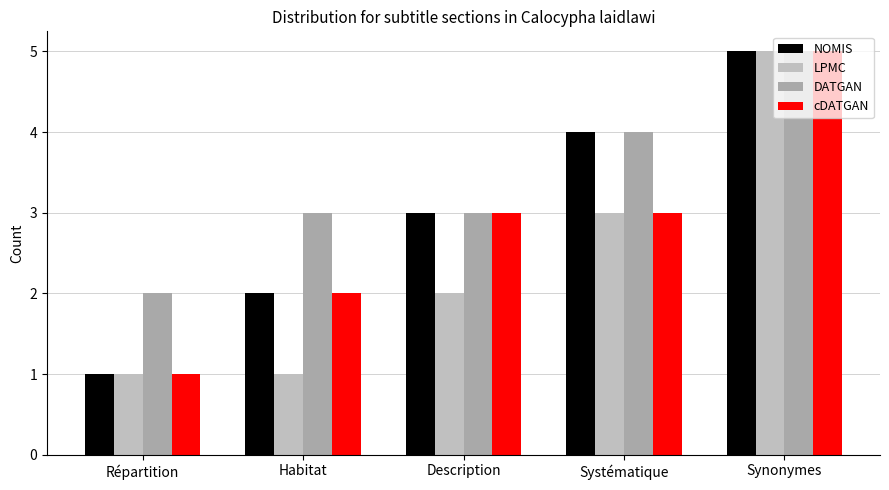

What is the difference between the highest and lowest values at Répartition?

1